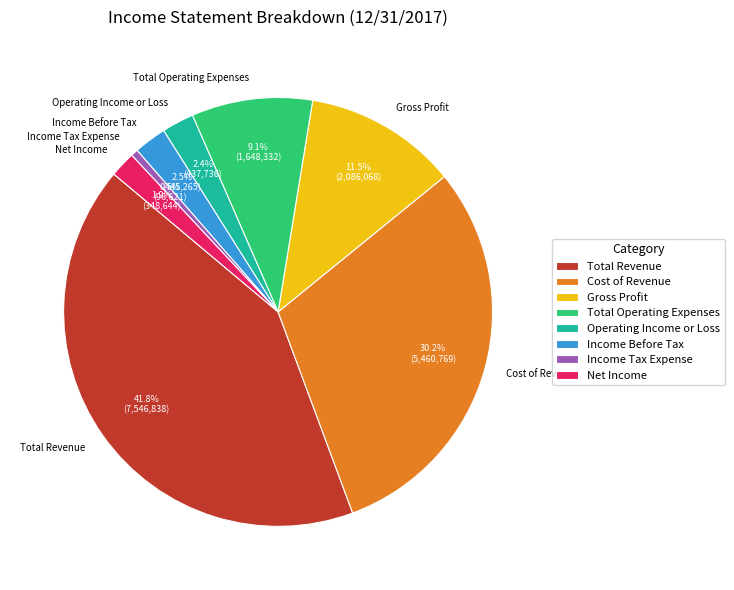

Approximately how many times larger is the value at Cost of Revenue compared to Gross Profit?

2.6